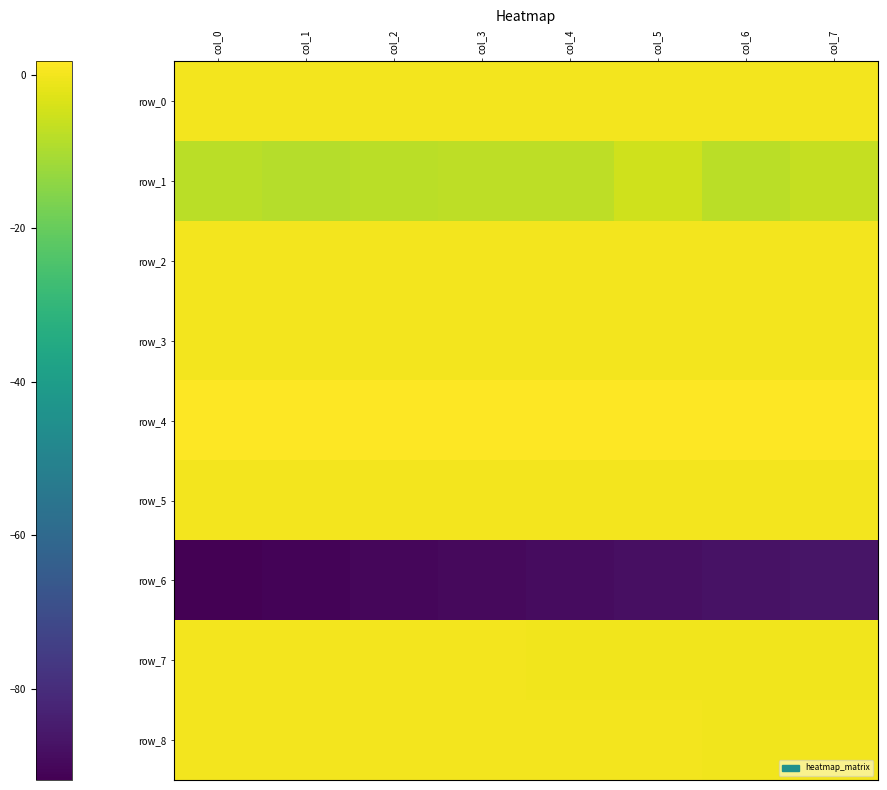

Which has a higher value, col_5 or col_3?

col_5